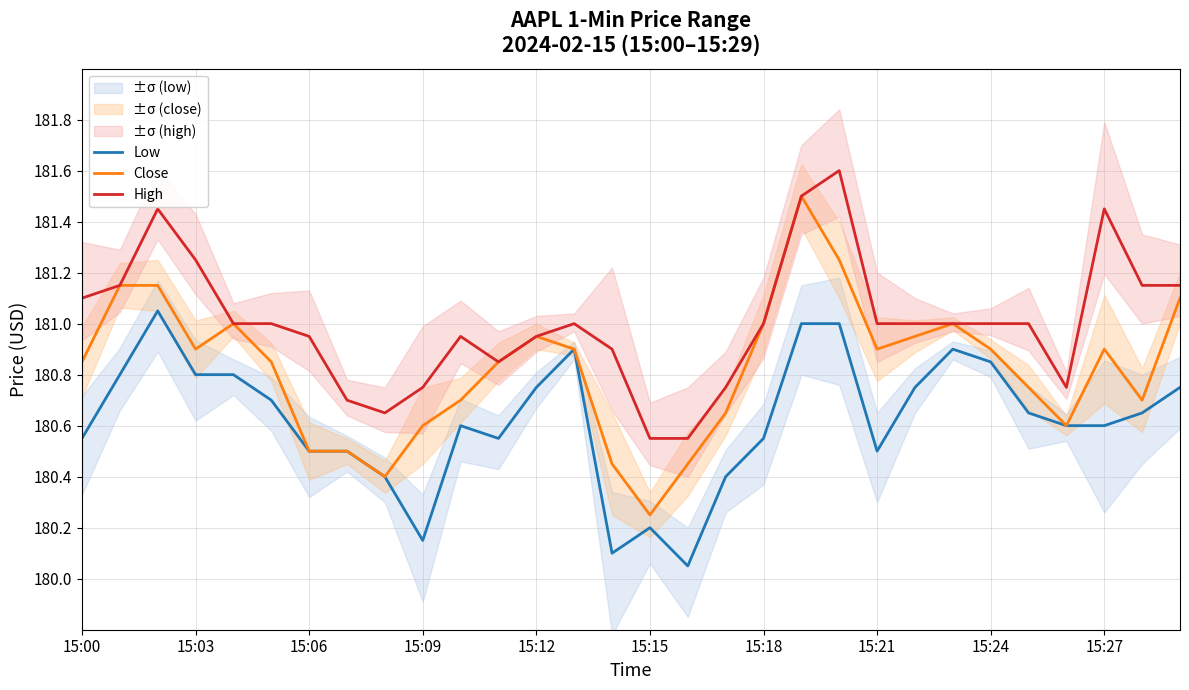

At how many categories does at least one series exceed 180?

30